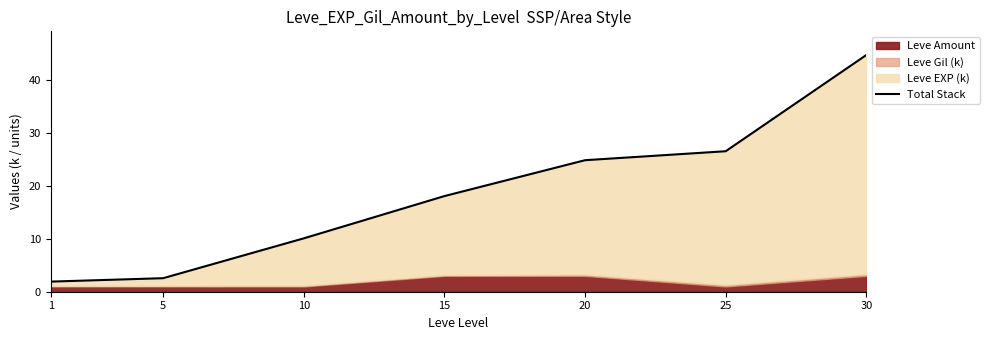

True or false: there are more than 1 points higher than both neighbors.

False